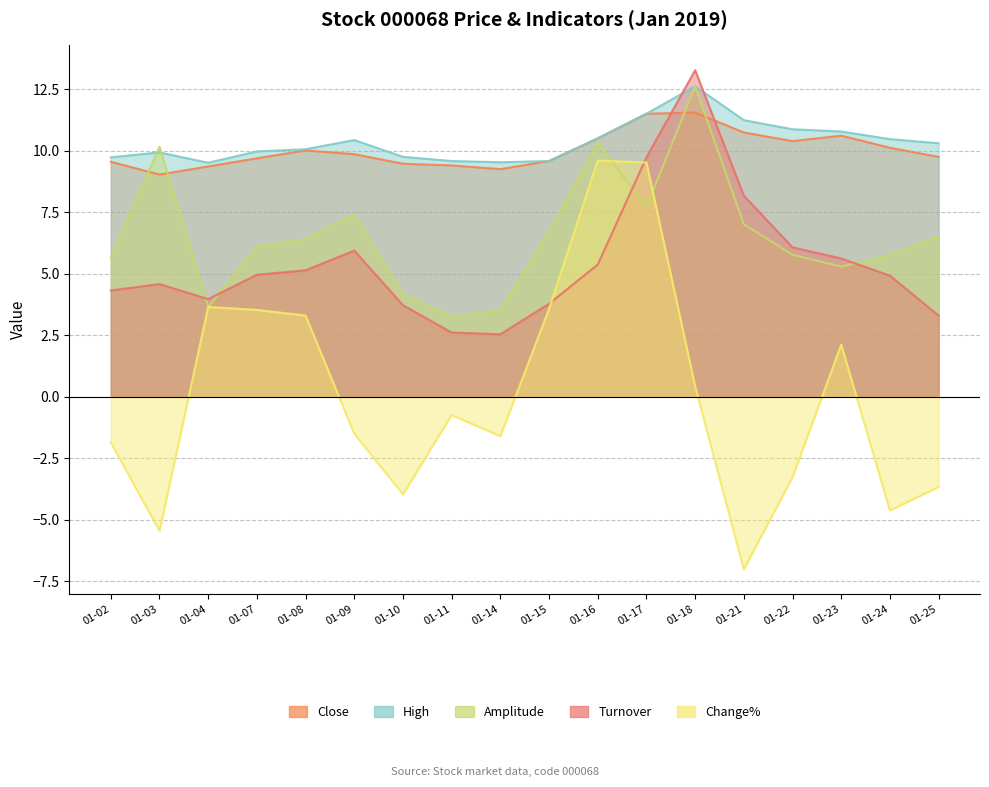

What is the difference between the maximum and minimum values in the Change% series?

16.6